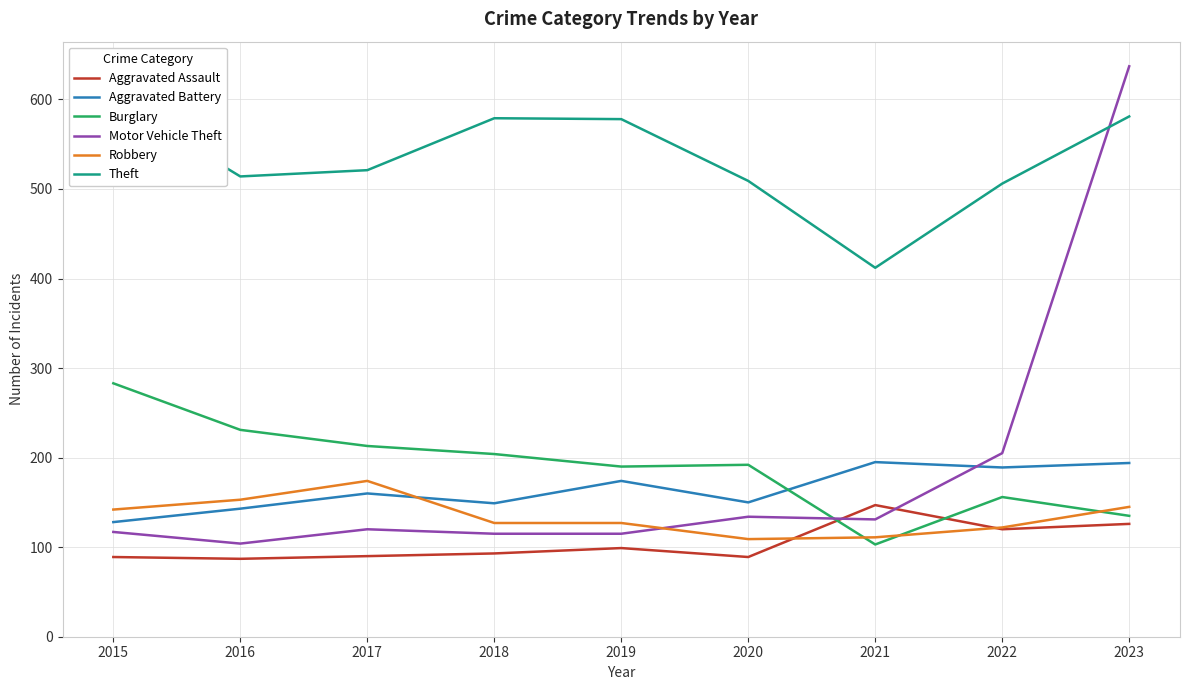

Is it true that Aggravated Battery equals 189 at 2022?

True